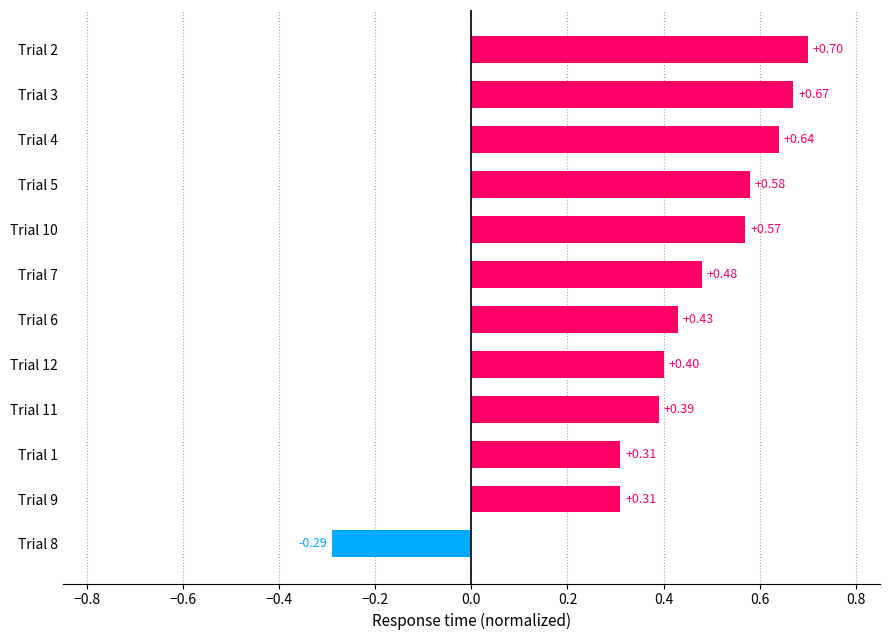

How many data points does each series have?

12